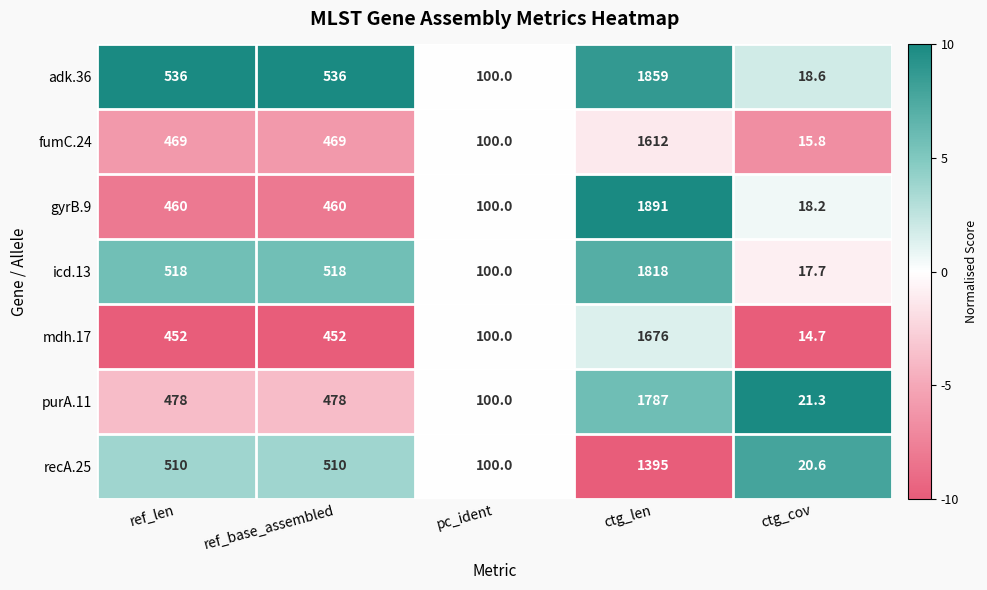

How many categories are shown in the chart?

5